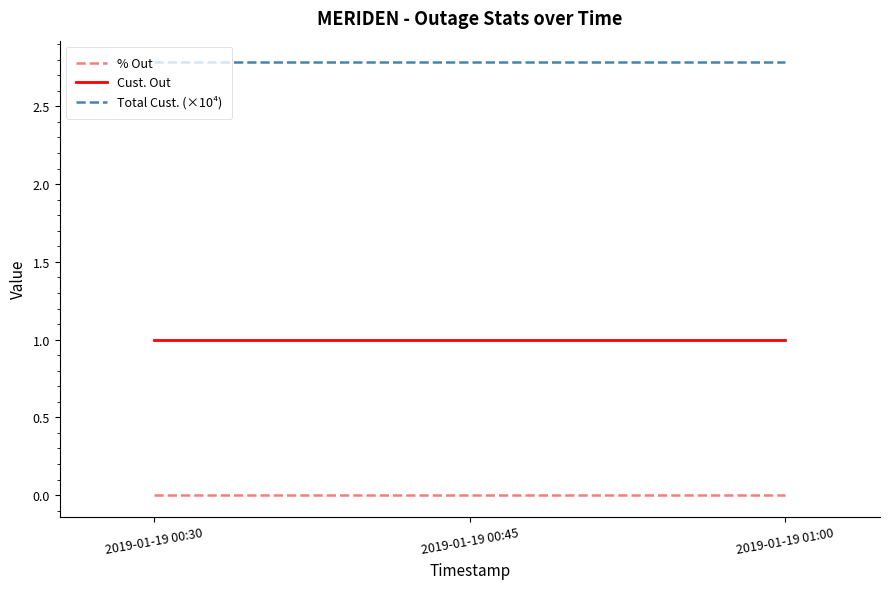

Is the value of Cust. Out at 2019-01-19 01:00 greater than the value of % Out at 2019-01-19 00:45?

Yes